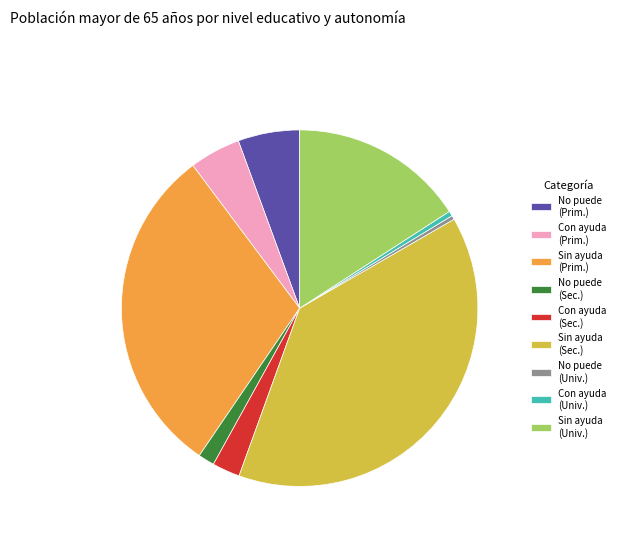

Does No puede (Sec.) represent more than half of the total?

No